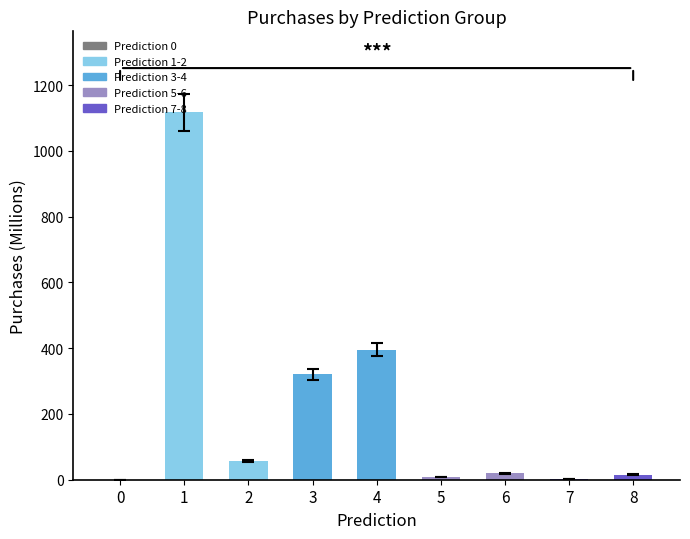

The chart shows a value of 0.3 at 0. True or false?

True